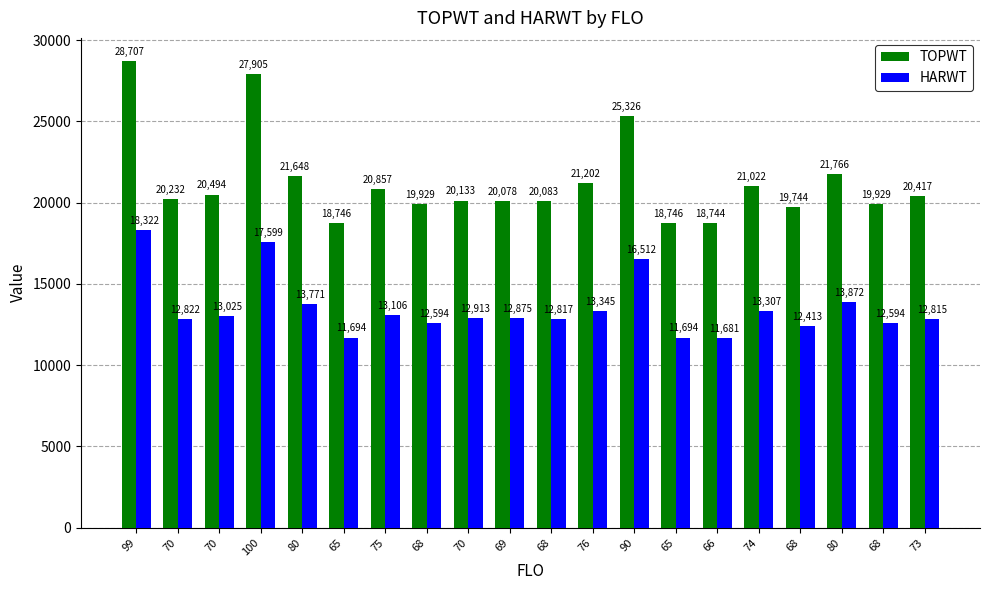

Rank the series by their average value, from highest to lowest.

TOPWT, HARWT